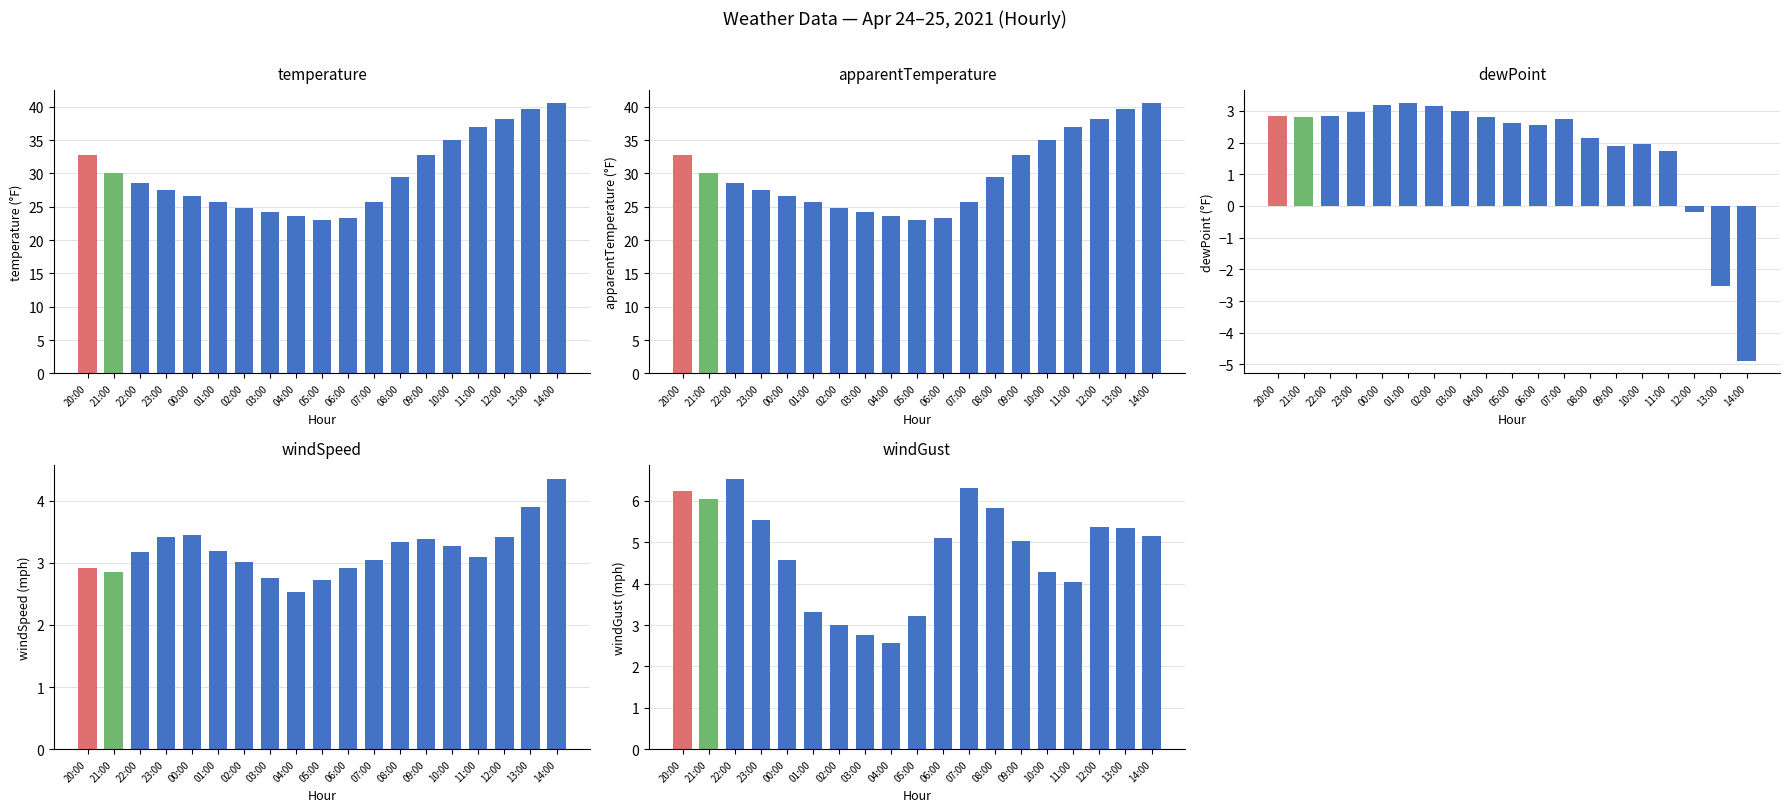

The temperature series shows 48.7 at 10:00. True or false?

False